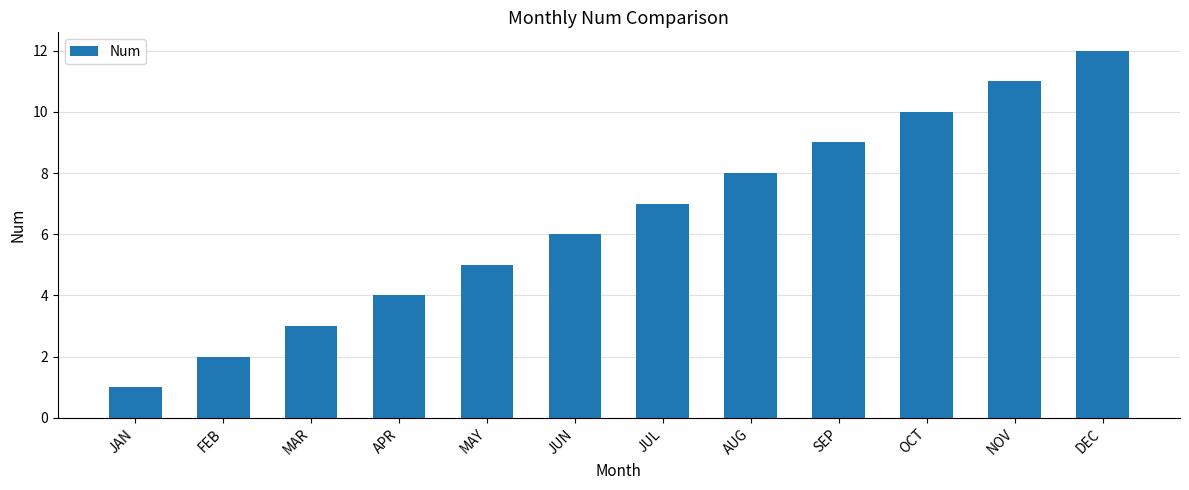

What is the sum of the values at JUL and SEP?

16